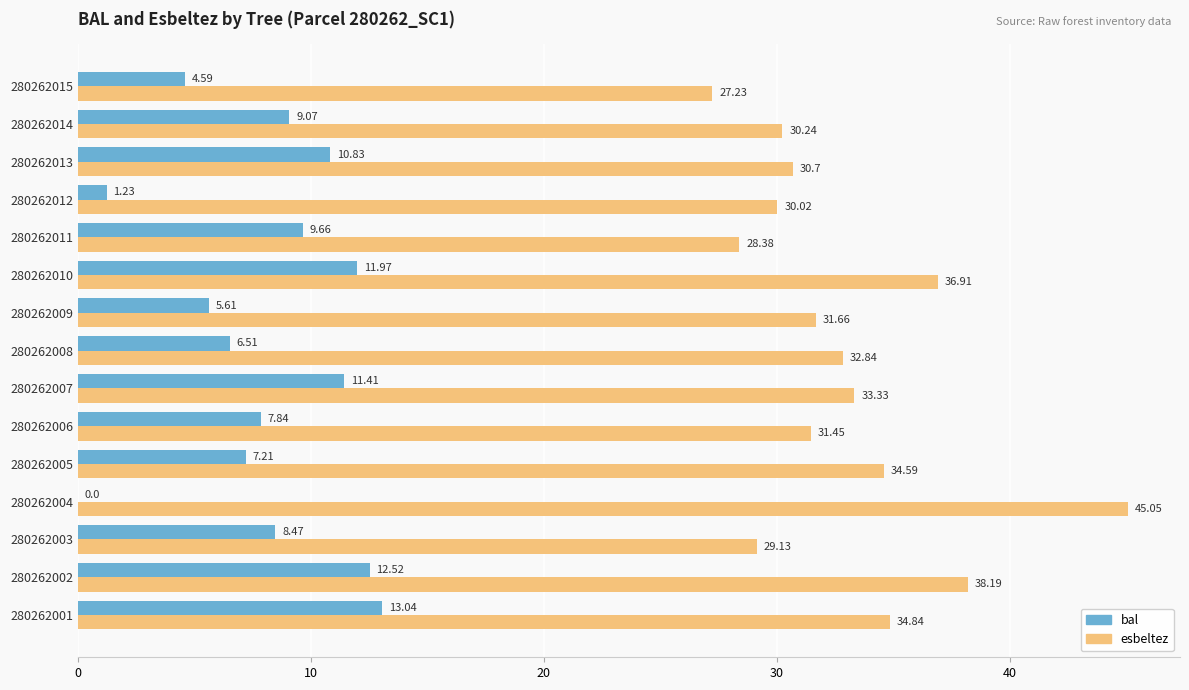

What are all the series names shown in the legend?

bal, esbeltez